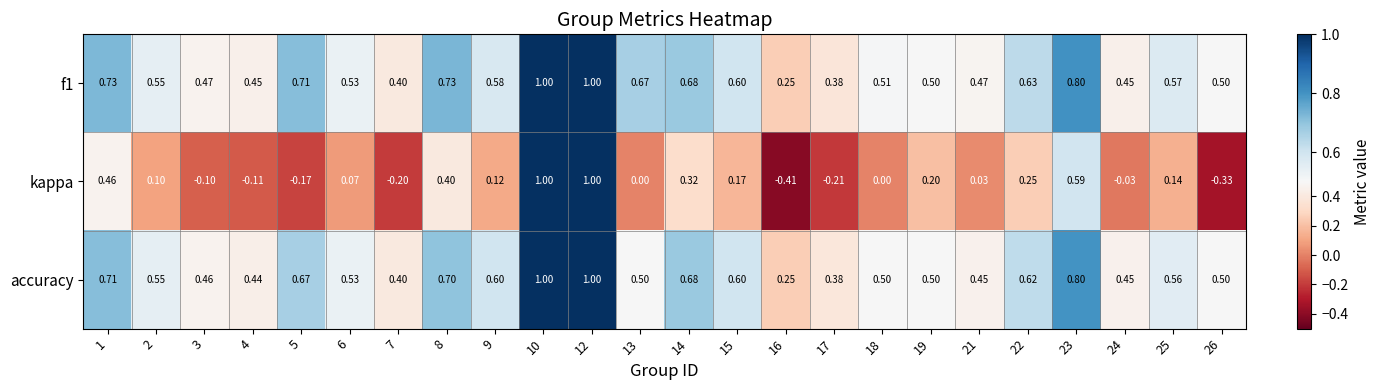

What is the total value across all series at 6?

1.1